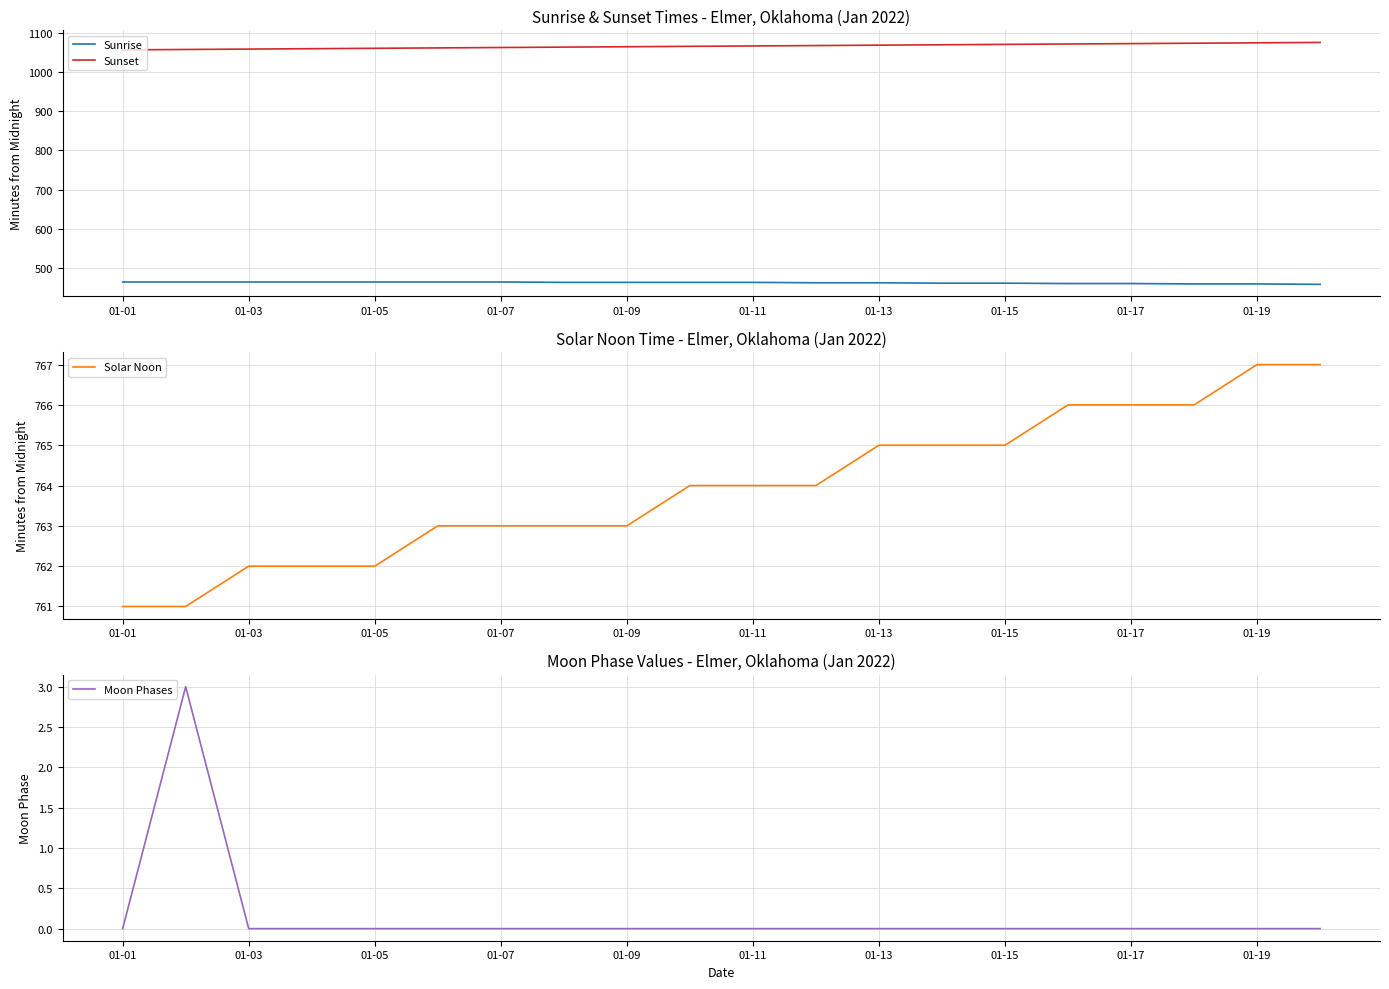

List the series in order of their peak value, highest first.

Sunset, Solar Noon, Sunrise, Moon Phases